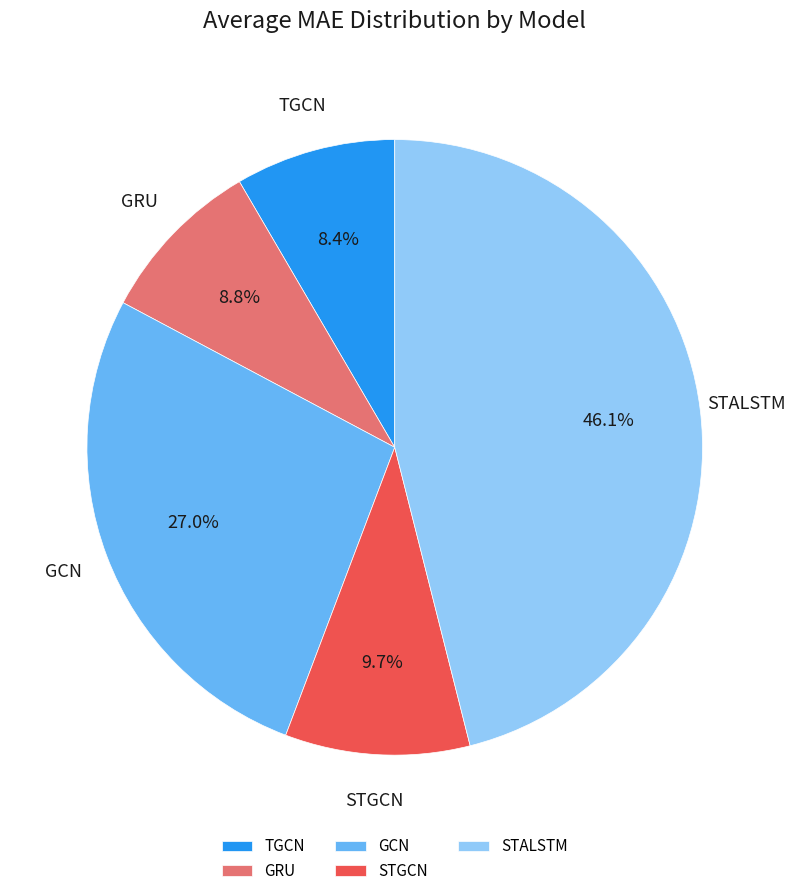

Between STGCN and TGCN, which is larger?

STGCN